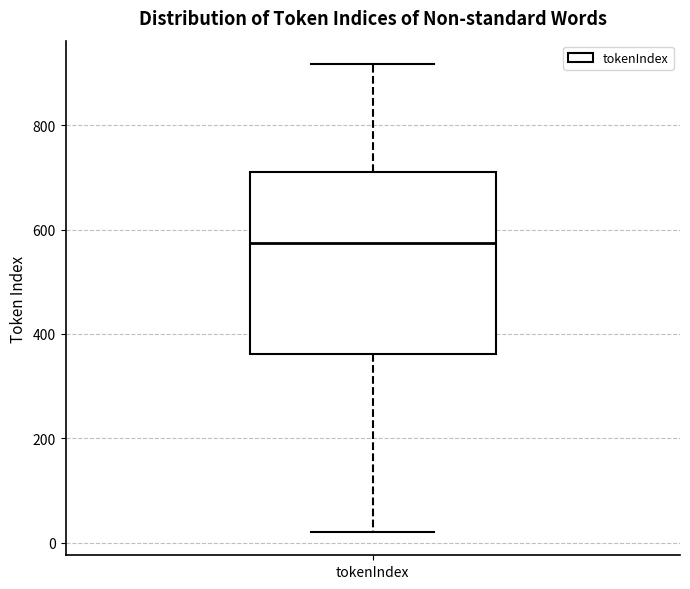

Transcribe this box plot: give where the median line is, the range the box spans, and where the two whiskers end, as read against the y-axis. The values are not printed on the chart, so give them approximately, as read against the axis.

median 580, box 360 to 700, whiskers 20 to 920